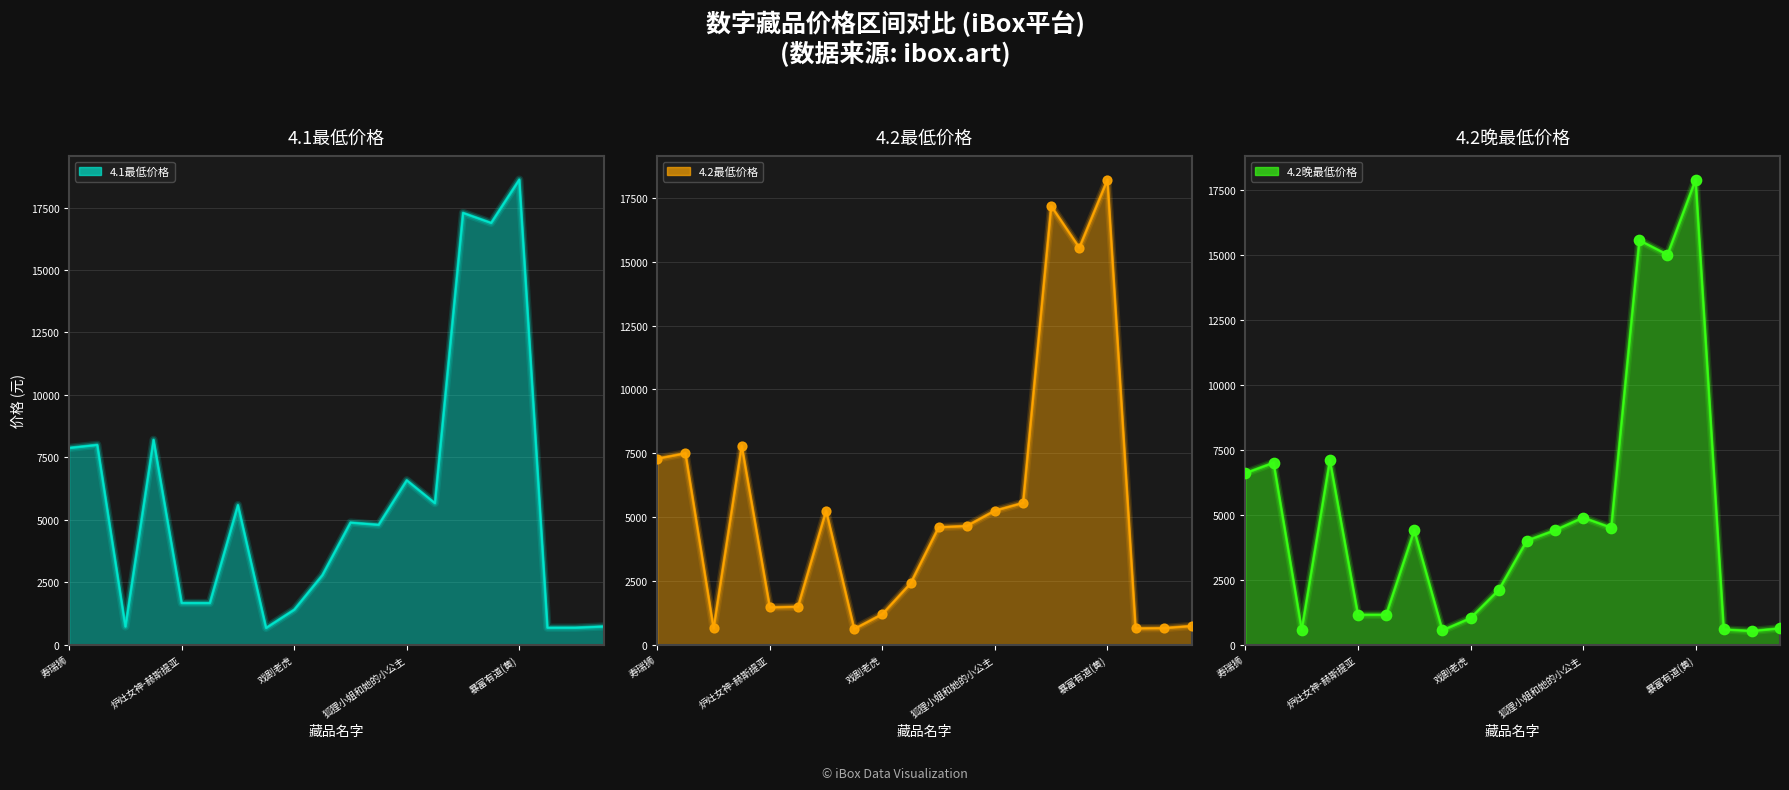

Which series contains the lowest Y value?

4.2晚最低价格